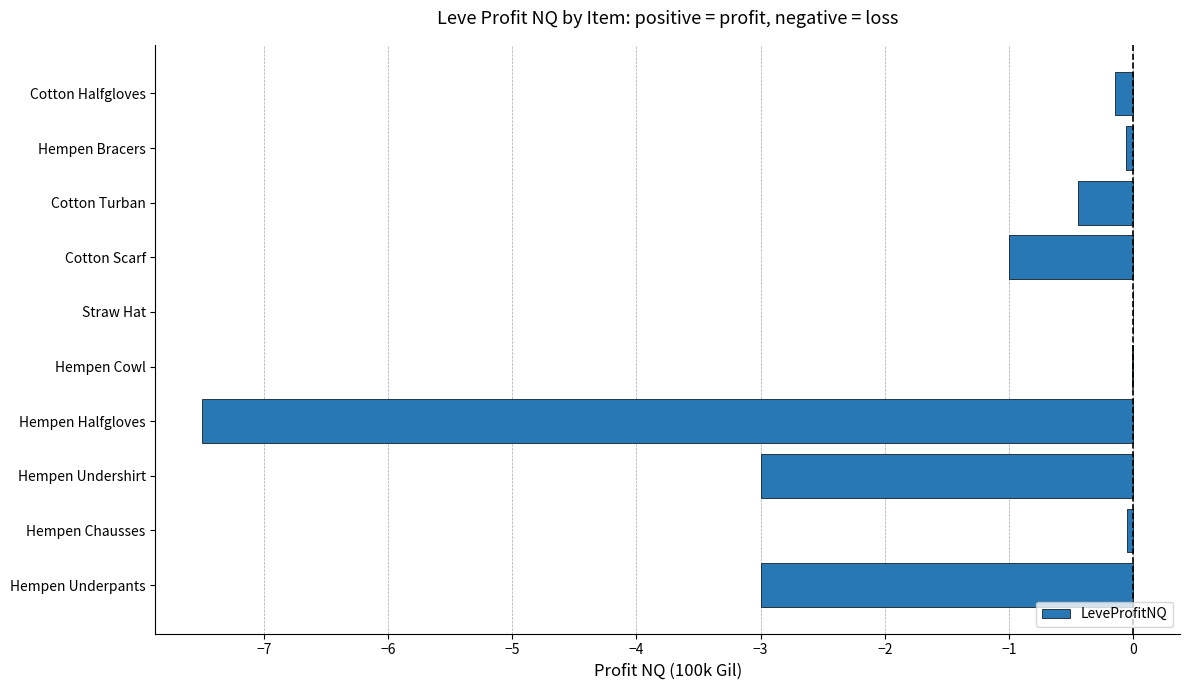

What value does the data have at Hempen Underpants?

-3.0